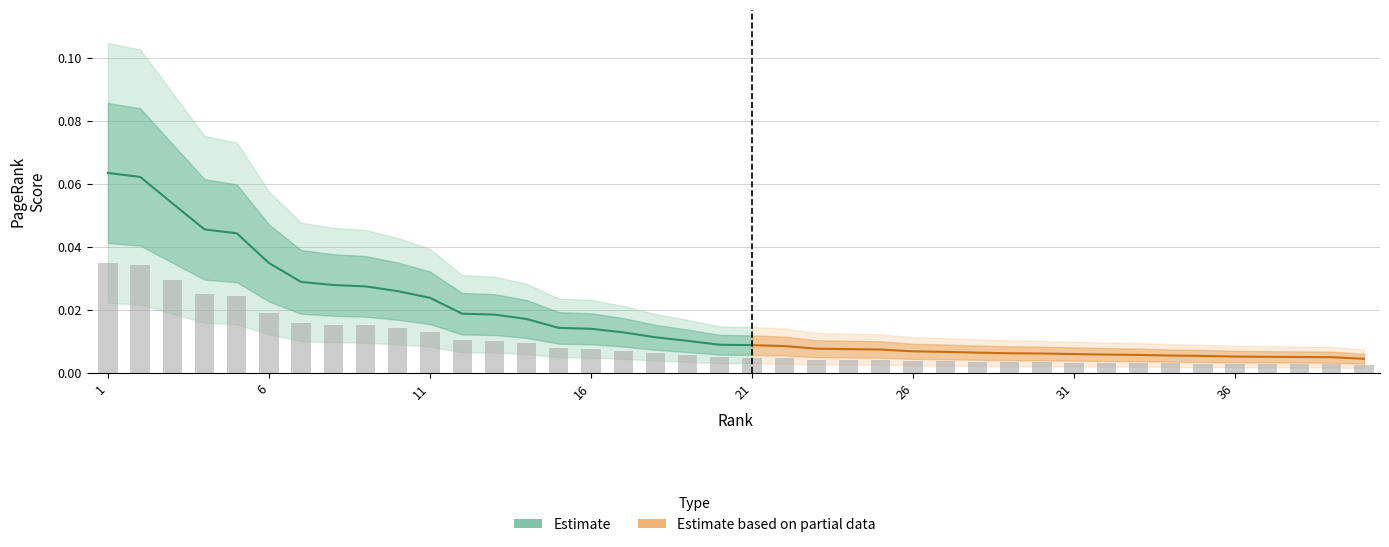

Rank the categories by value from lowest to highest.

40, 39, 38, 37, 36, 35, 34, 33, 32, 31, 30, 29, 28, 27, 26, 25, 24, 23, 22, 21, 20, 19, 18, 17, 16, 15, 14, 13, 12, 11, 10, 9, 8, 7, 6, 5, 4, 3, 2, 1